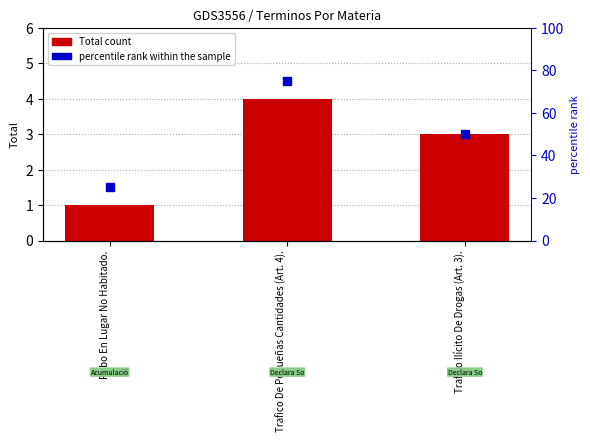

How many bars are there in total?

3